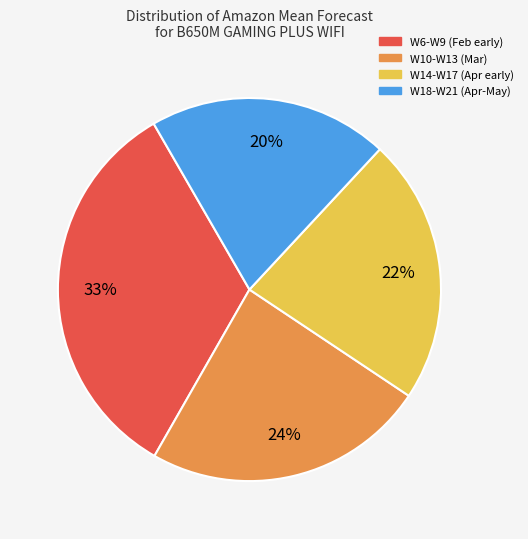

Is there a majority slice in this chart?

No